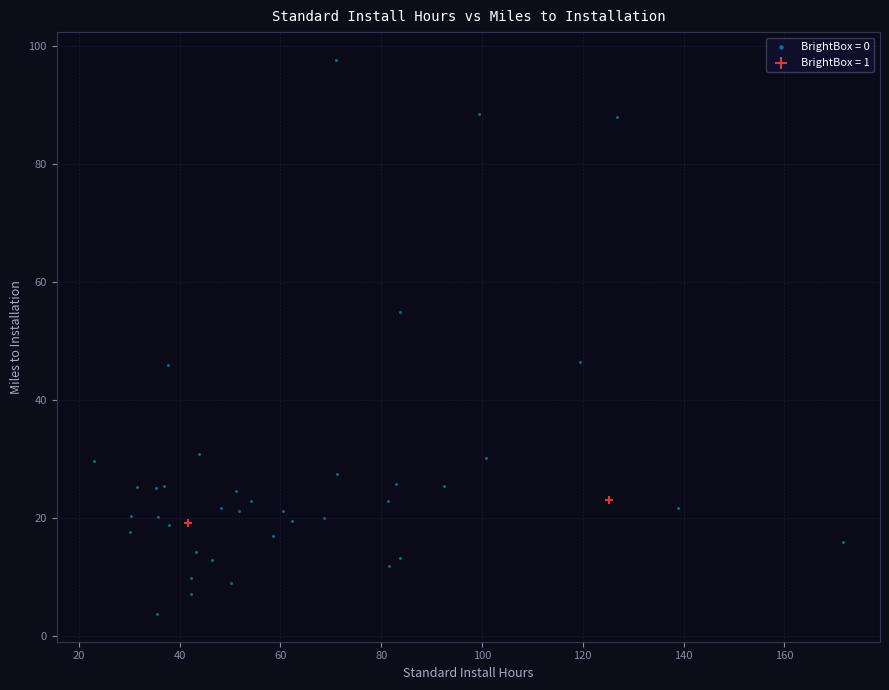

Which series contains the lowest Y value?

BrightBox = 0